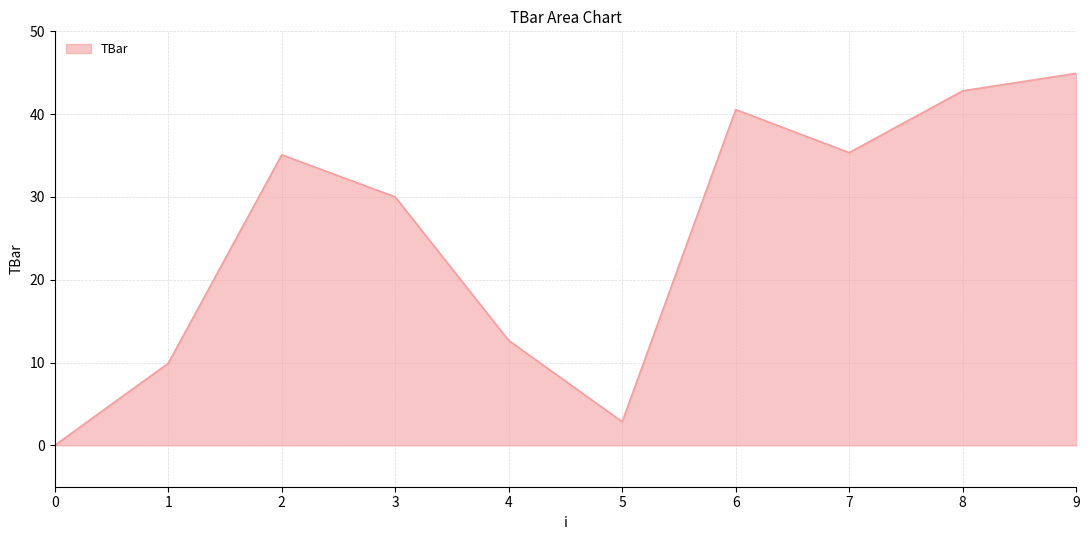

What is the difference between the values at 5 and 8?

40.0